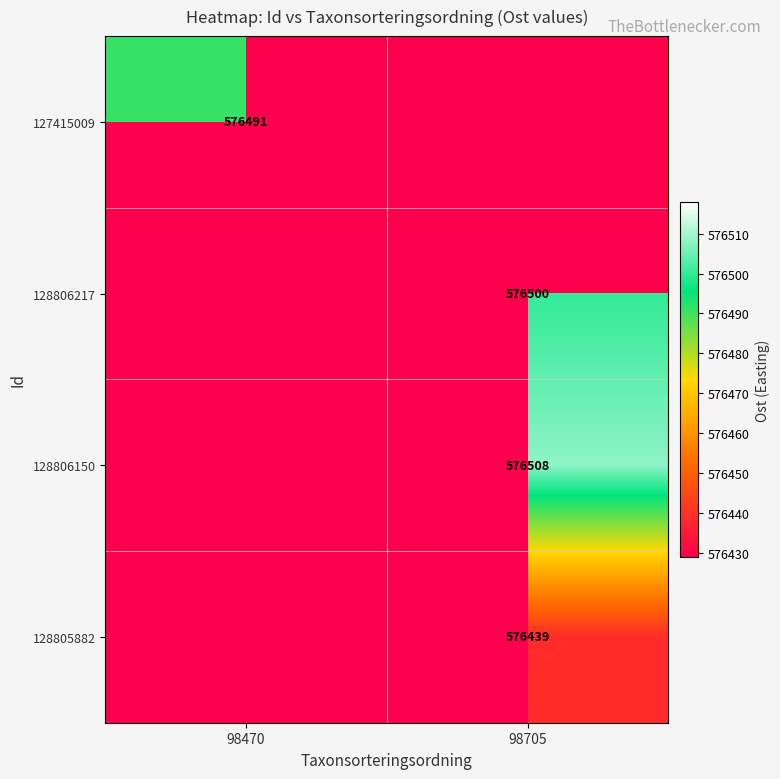

The value of 128805882 at 98705 is 180473. True or false?

False